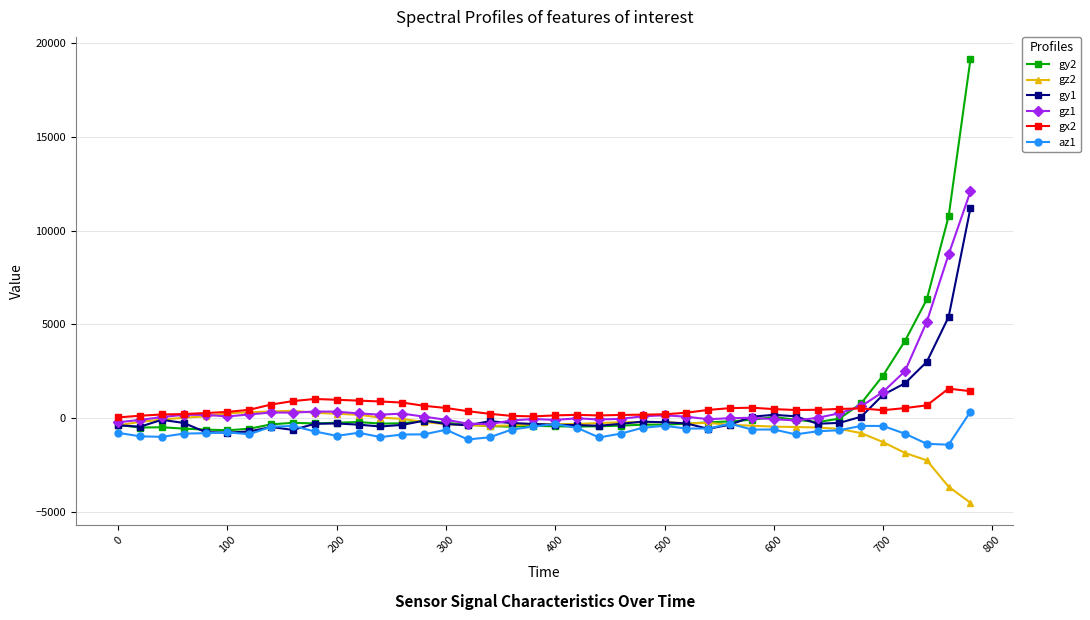

What is the greatest value displayed?

19161